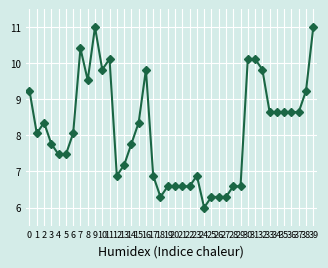

What is the value of the 8th point from the left?

10.4